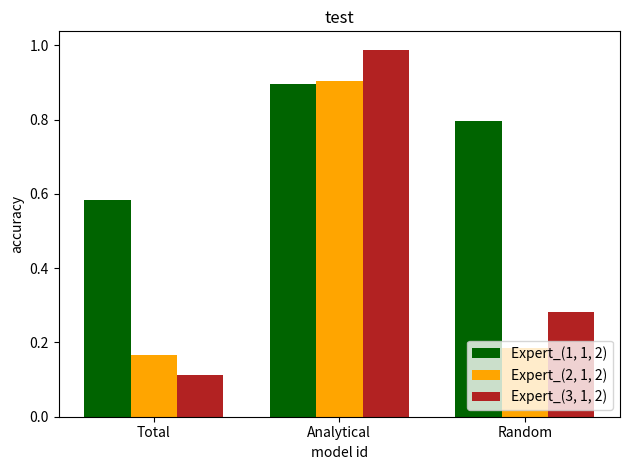

At how many categories does at least one series exceed 0?

3